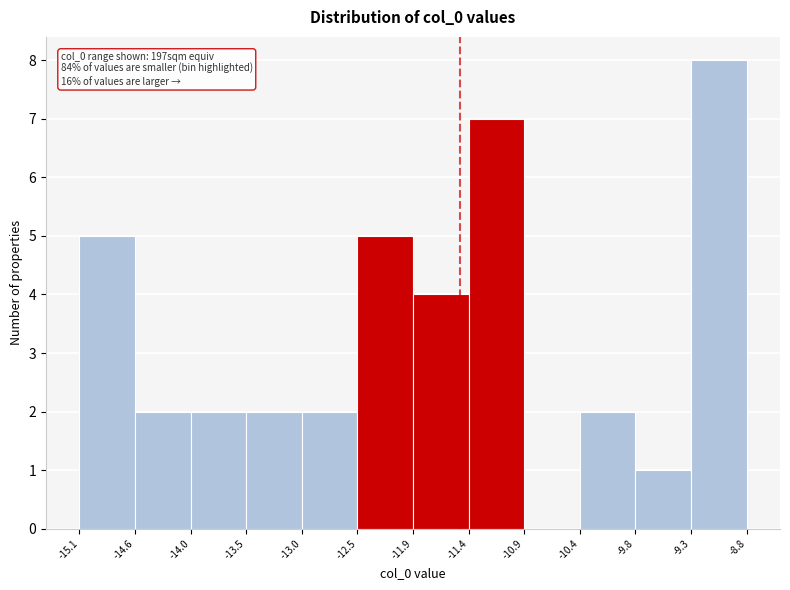

Which range on the x-axis has the tallest bar?

-9.3 to -8.8